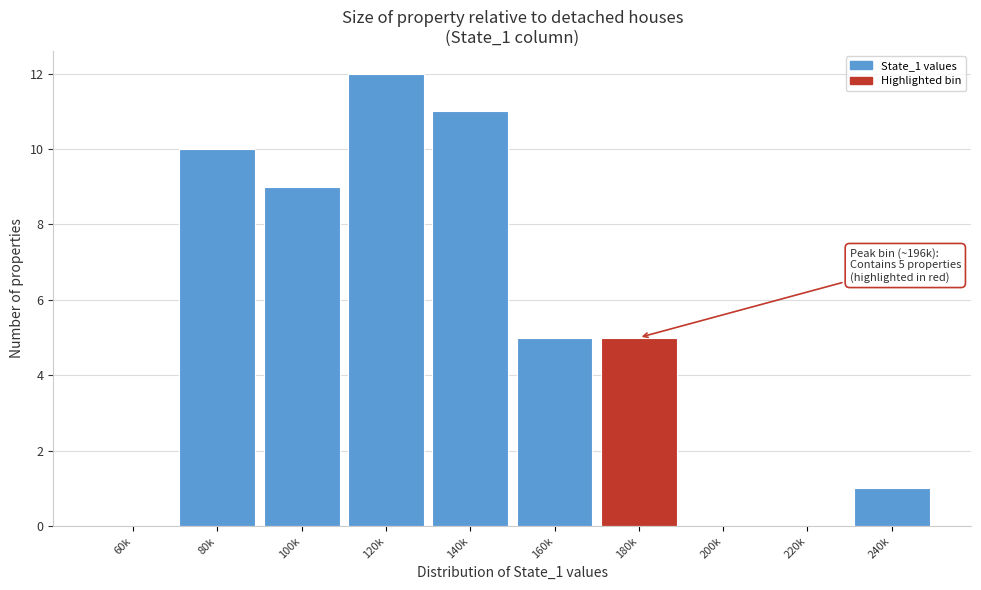

Reading left to right, transcribe all the data shown in this chart.

60k=0	80k=10	100k=9	120k=12	140k=11	160k=5	180k=5	200k=0	220k=0	240k=1